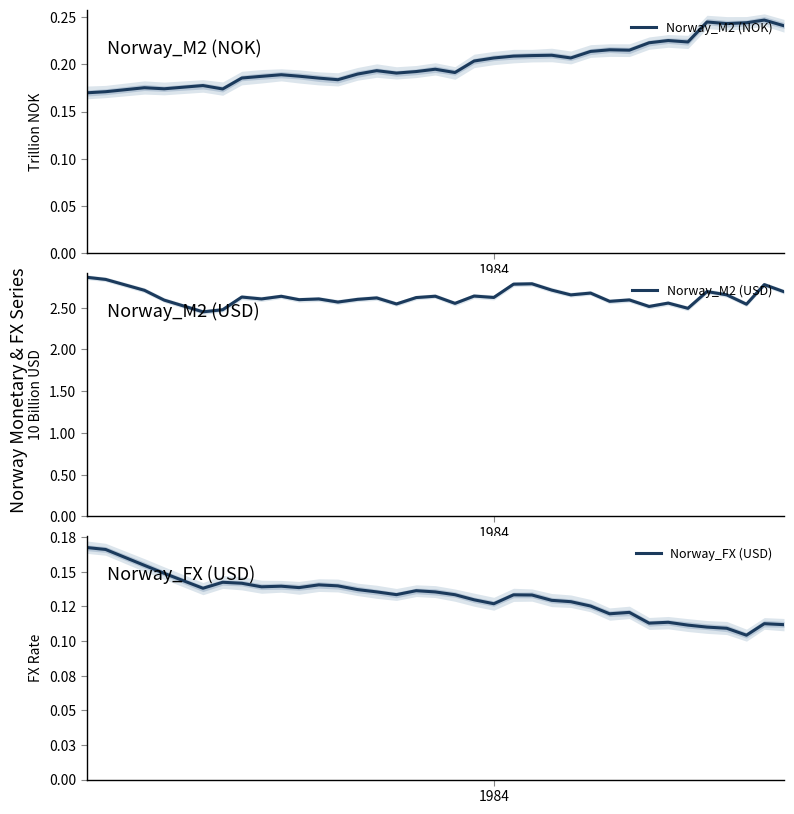

True or false: Norway_FX (USD) and Norway_M2 (NOK) cross at least once.

False